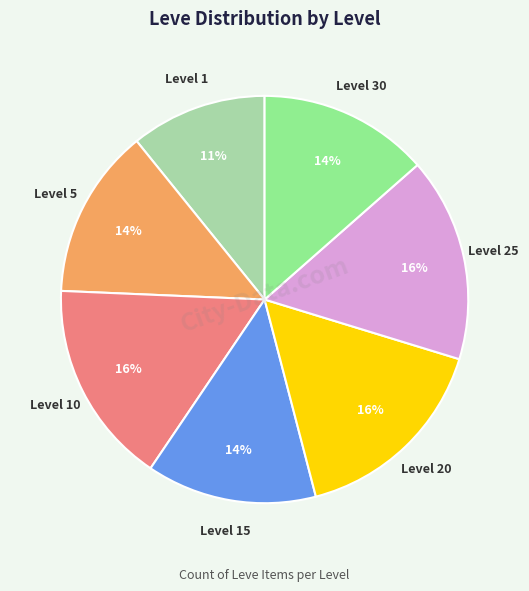

Is there a majority slice in this chart?

No